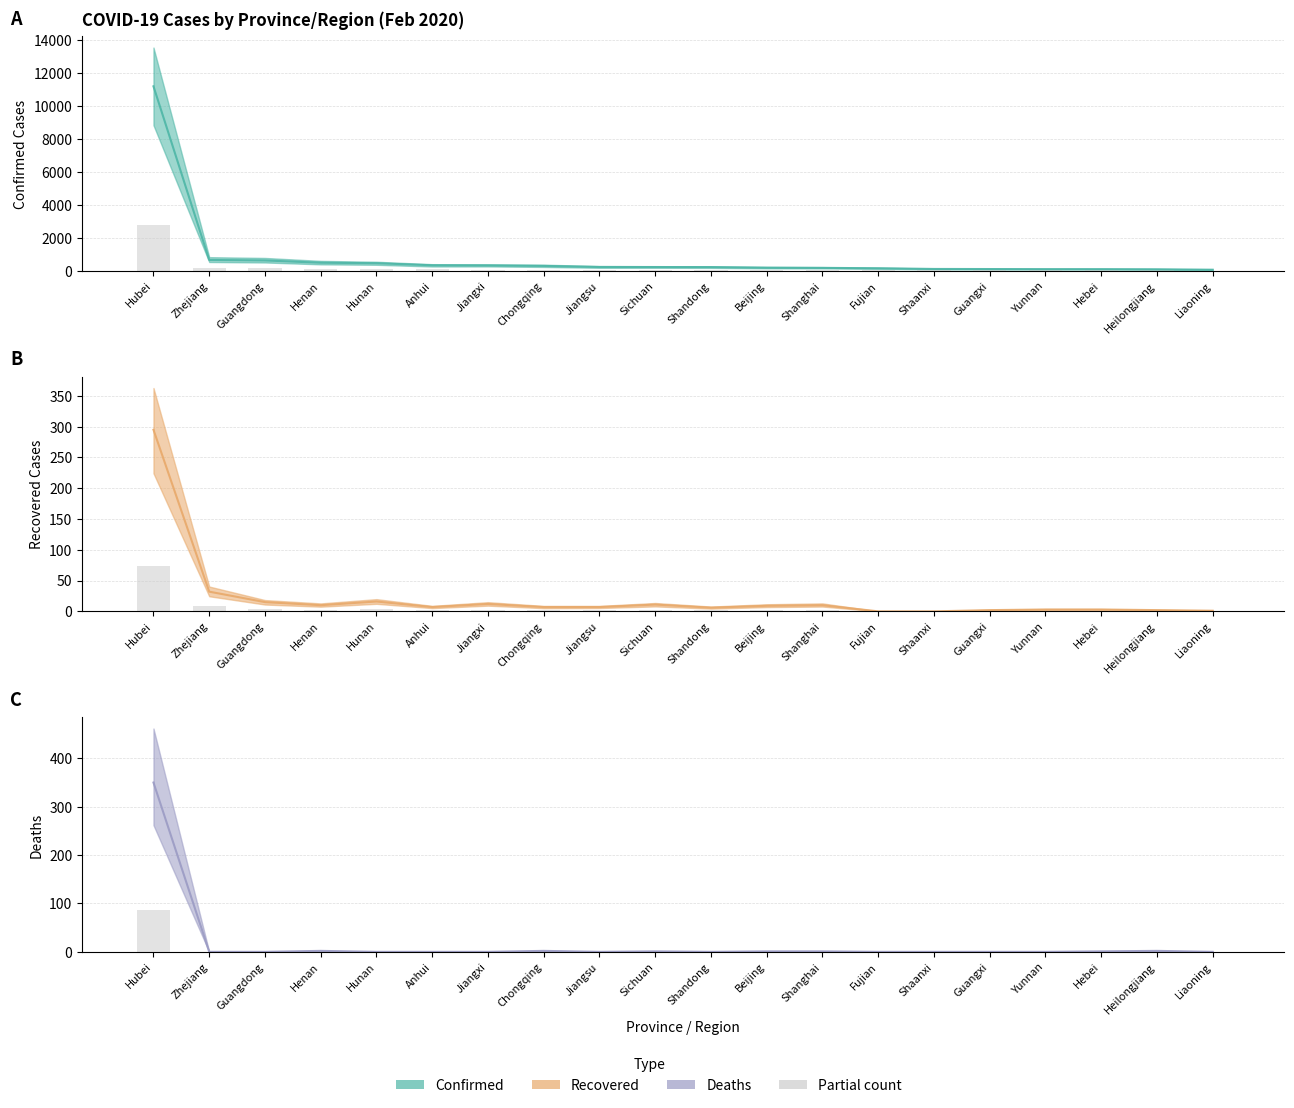

How many bars are there in total?

60